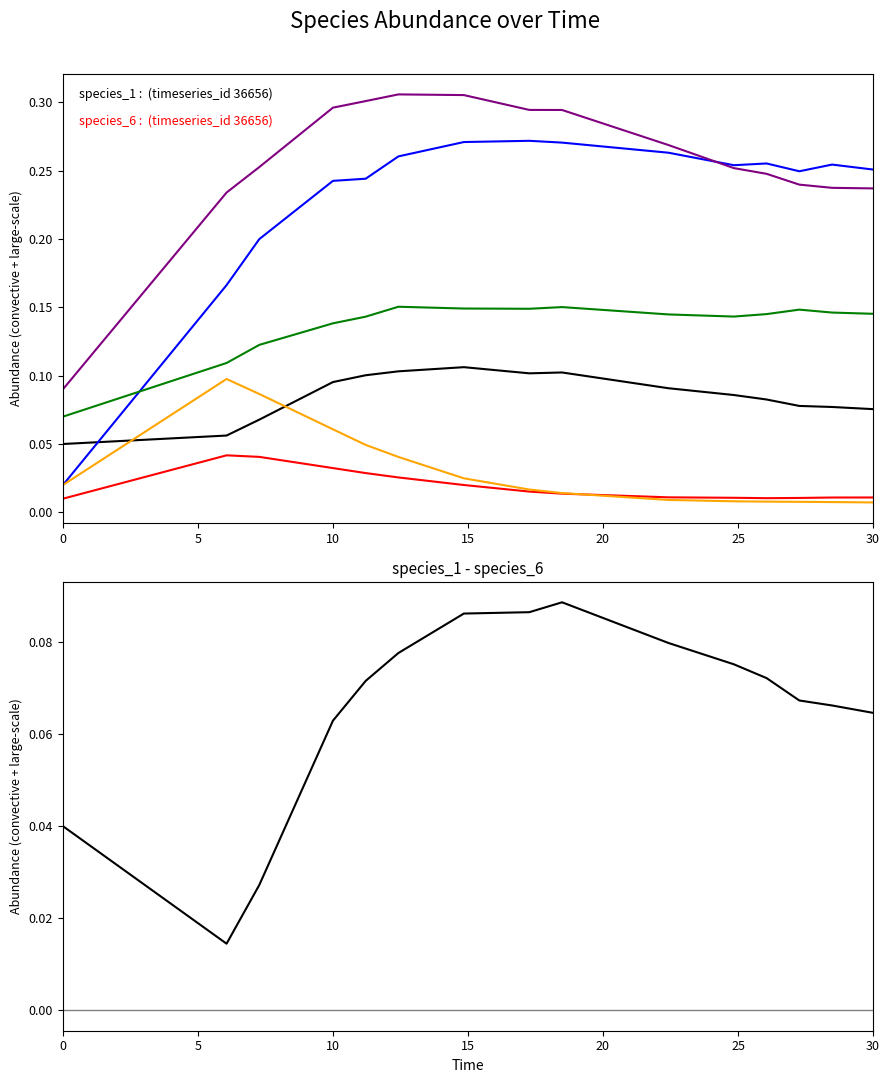

True or false: species_3 and species_6 intersect in this chart.

False